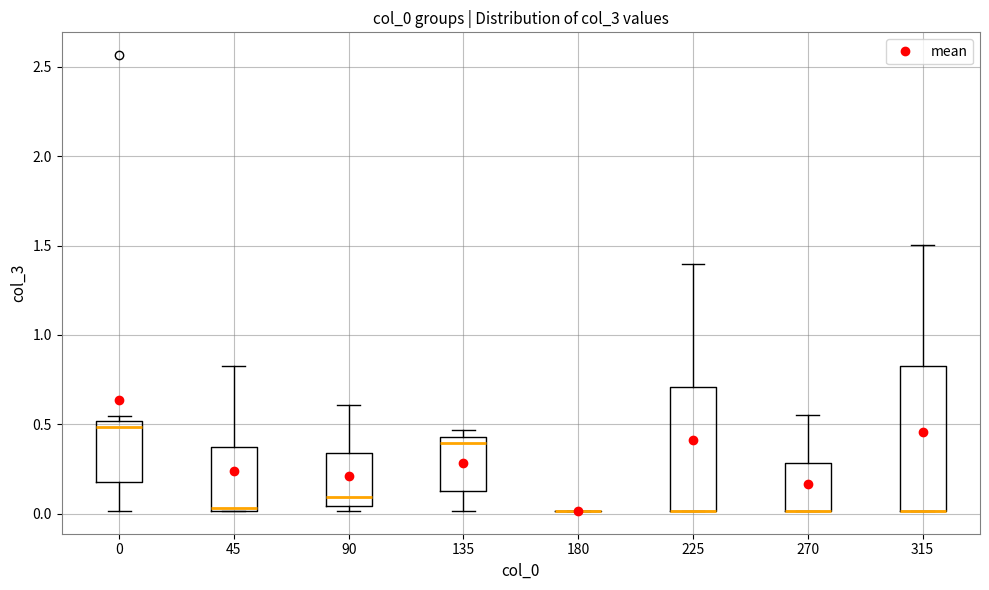

Reading left to right, transcribe this box plot: for each box, give where its median line is, the range the box spans, and where its two whiskers end, as read against the y-axis. The values are not printed on the chart, so give them approximately, as read against the axis.

0: median 0.50 (just below the box's upper edge), box 0.20 to 0.50, whiskers 0.00 to 0.55
45: median 0.05, box 0.00 to 0.35, whiskers 0.00 to 0.85
90: median 0.10, box 0.05 to 0.35, whiskers 0.00 to 0.60
135: median 0.40, box 0.15 to 0.45, whiskers 0.00 to 0.45 (just above the box's upper edge)
180: box collapsed to a line at 0.00, whiskers 0.00 to 0.00
225: median 0.00 (drawn on the box's lower edge), box 0.00 to 0.70, whiskers 0.00 to 1.40
270: median 0.00 (drawn on the box's lower edge), box 0.00 to 0.30, whiskers 0.00 to 0.55
315: median 0.00 (drawn on the box's lower edge), box 0.00 to 0.85, whiskers 0.00 to 1.50